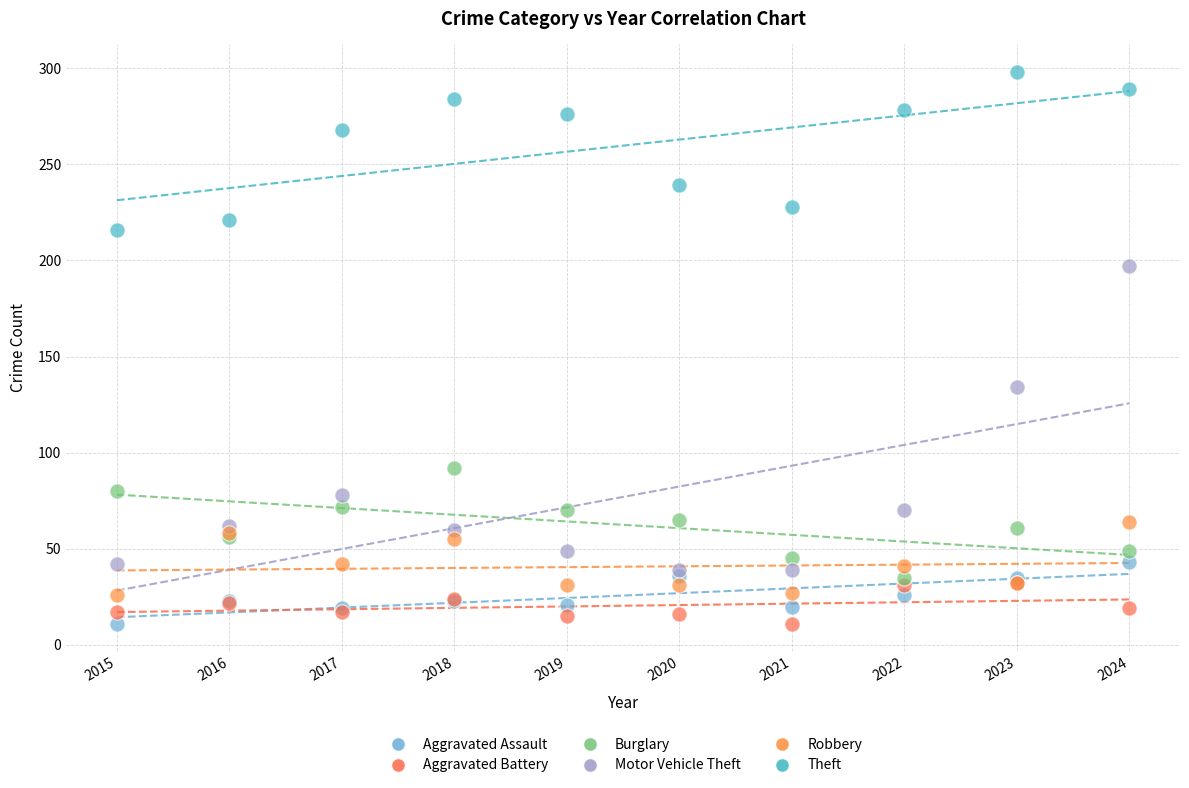

Across all series, what Y value is closest to 154?

134